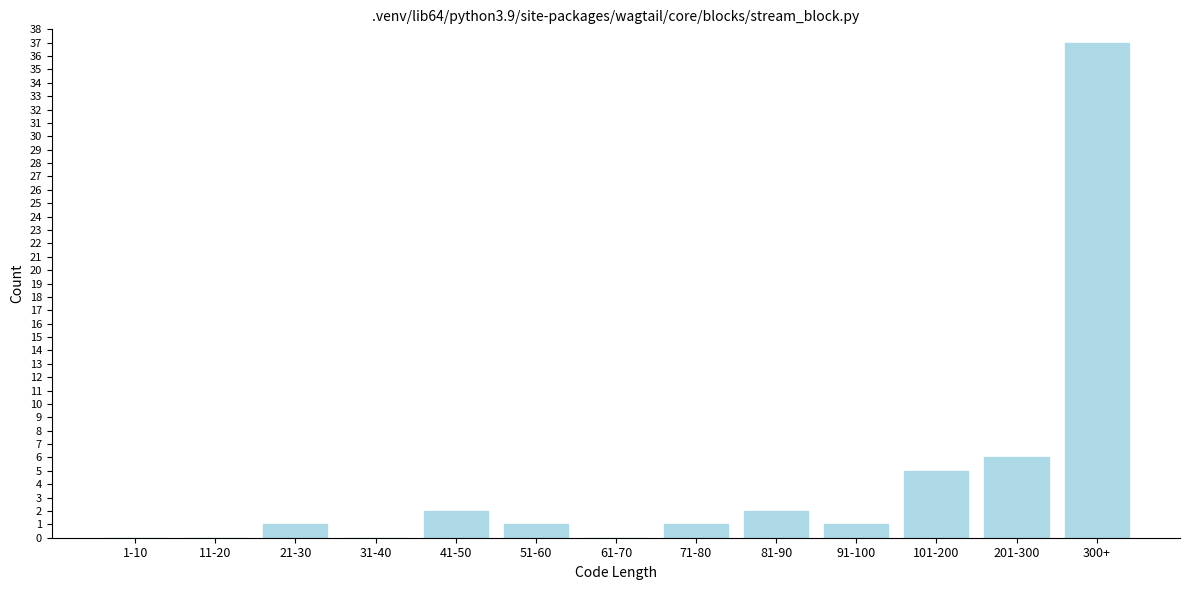

Reading right to left, extract all data points from this chart.

300+=37	201-300=6	101-200=5	91-100=1	81-90=2	71-80=1	61-70=0	51-60=1	41-50=2	31-40=0	21-30=1	11-20=0	1-10=0